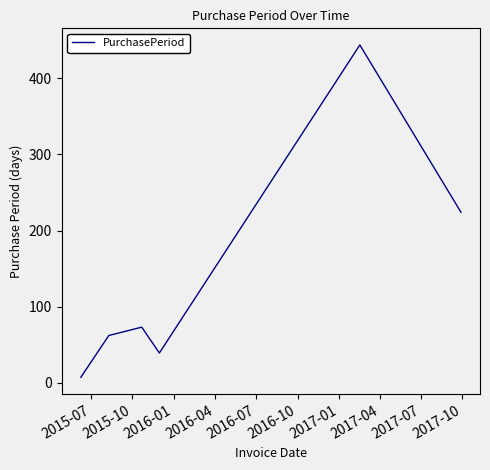

How many interior local valleys (lower than both neighbors) does the data have?

1